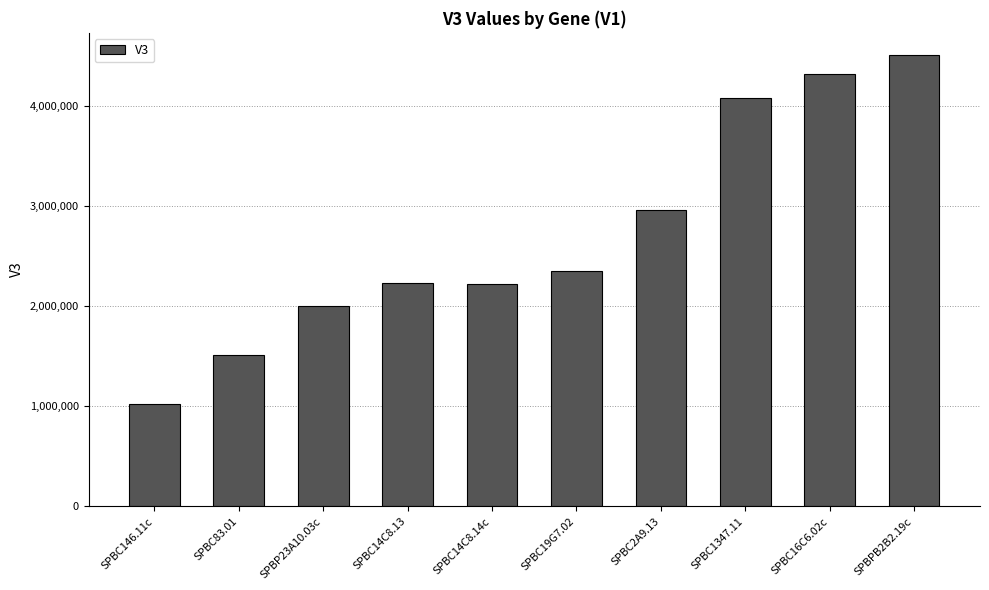

What is the maximum value shown in the chart?

4503910